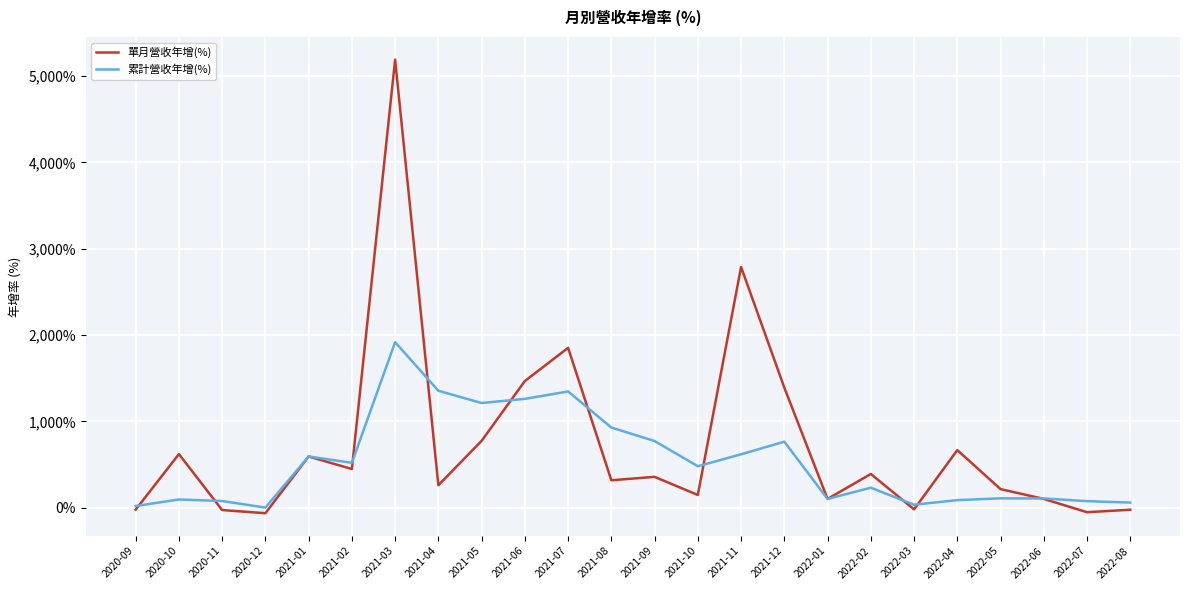

After their last crossing, which series has the higher values: 單月營收年增(%) or 累計營收年增(%)?

累計營收年增(%)